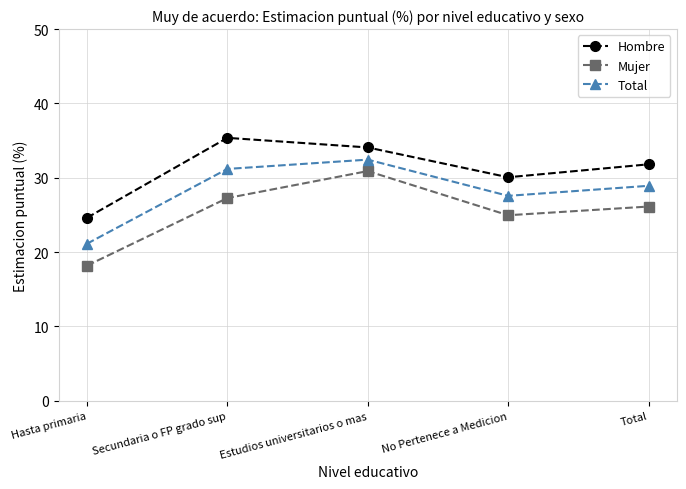

What is the approximate value of Mujer at Hasta primaria?

18.2